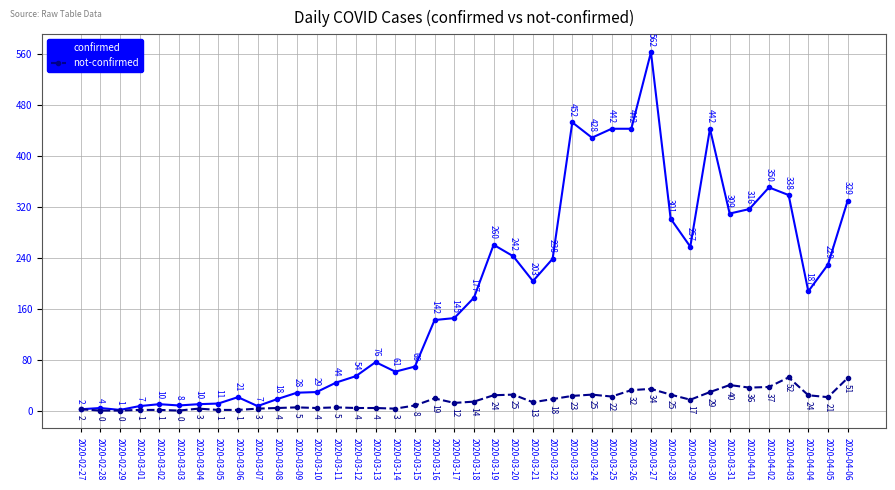

What is the total value across all series at 2020-03-24?

453